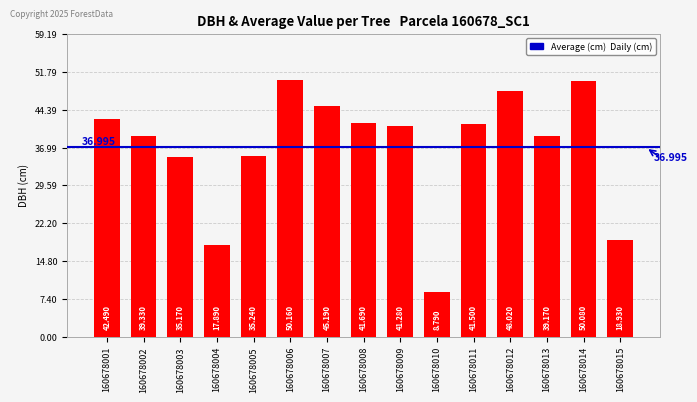

What is the ratio of the value at 160678002 to the value at 160678015?

2.1